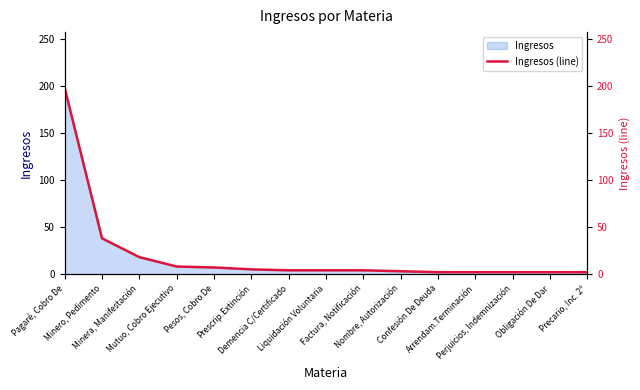

Reading left to right, extract all data points from this chart.

Pagaré, Cobro De=198	Minero, Pedimento=38	Minera, Manifestación=18	Mutuo, Cobro Ejecutivo=8	Pesos, Cobro De=7	Prescrip.Extinción=5	Demencia C/Certificado=4	Liquidación Voluntaria=4	Factura, Notificación=4	Nombre, Autorización=3	Confesión De Deuda=2	Arrendam.Terminación=2	Perjuicios, Indemnización=2	Obligación De Dar=2	Precario, Inc. 2º=2